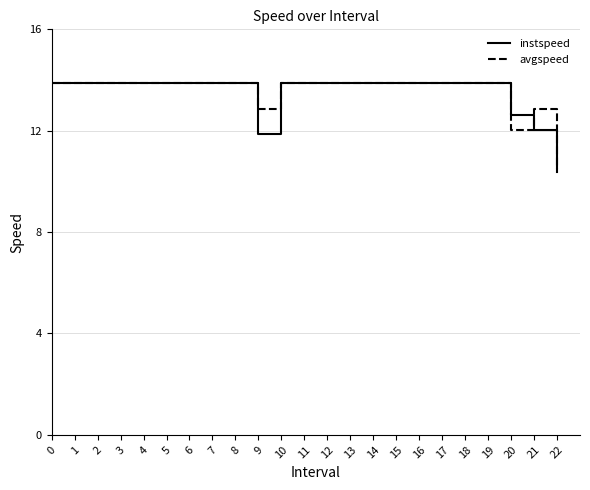

True or false: instspeed and avgspeed cross at least once.

True